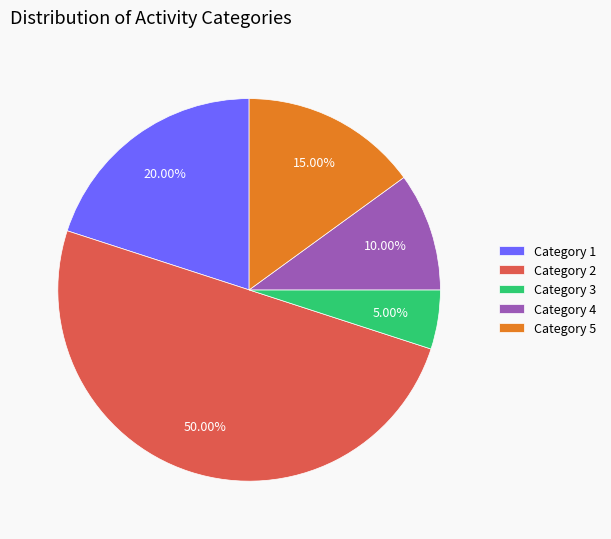

Is the sum of Category 4 and Category 1 greater than half?

No